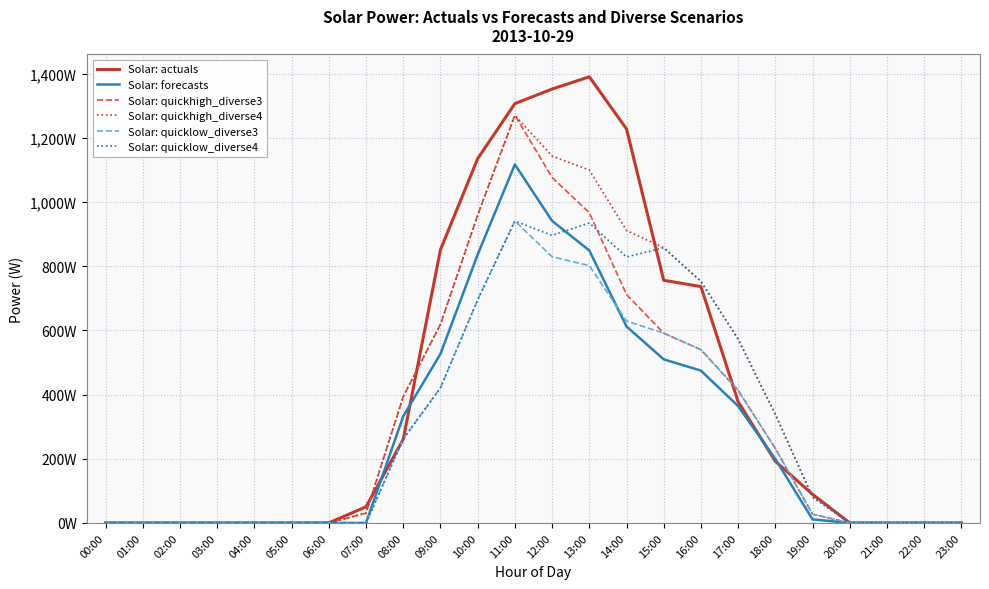

What is the label of the 16th point from the right?

08:00